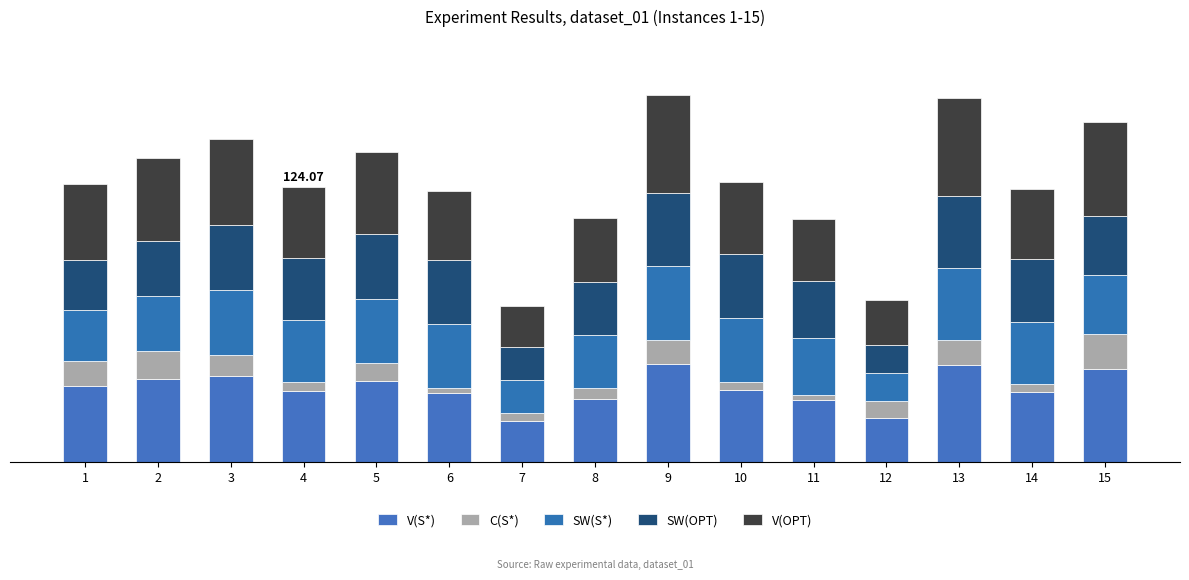

Which series has the widest spread of values?

V(S*)